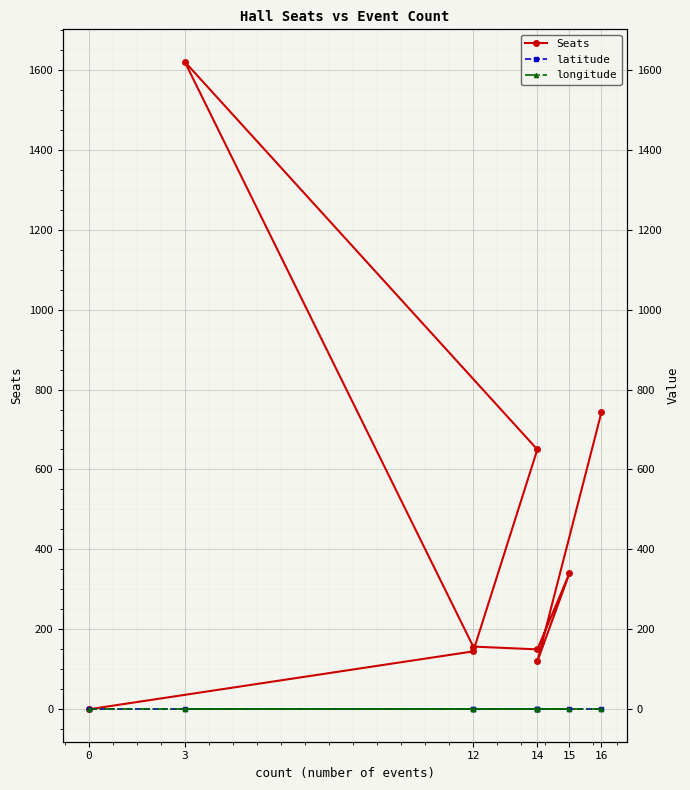

True or false: latitude has more than 2 points higher than both neighbors.

False